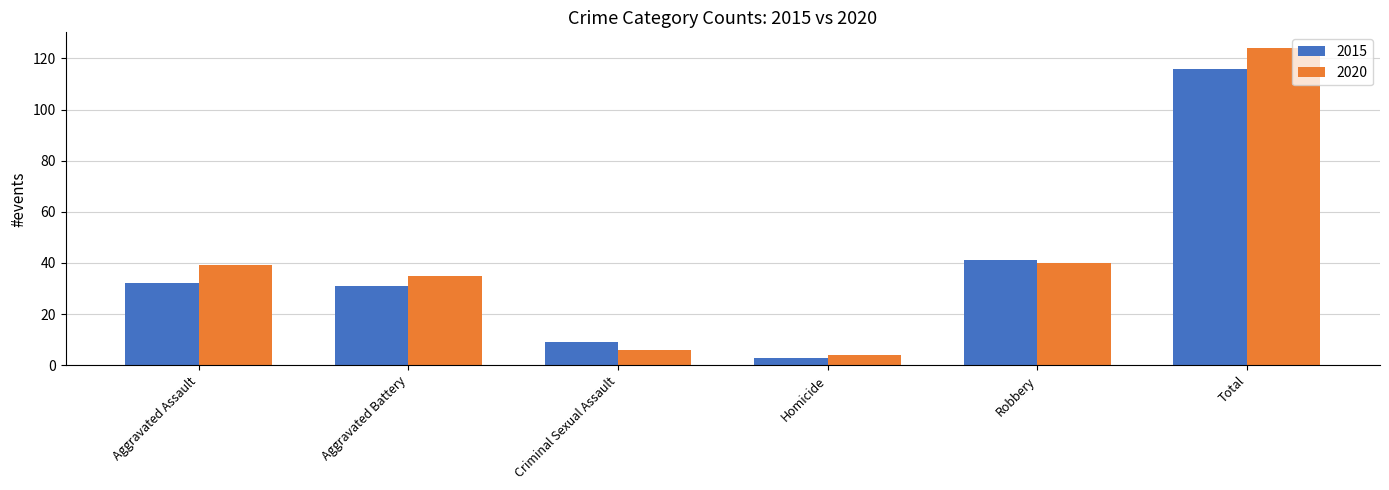

How many values in the 2015 series are below 32?

3